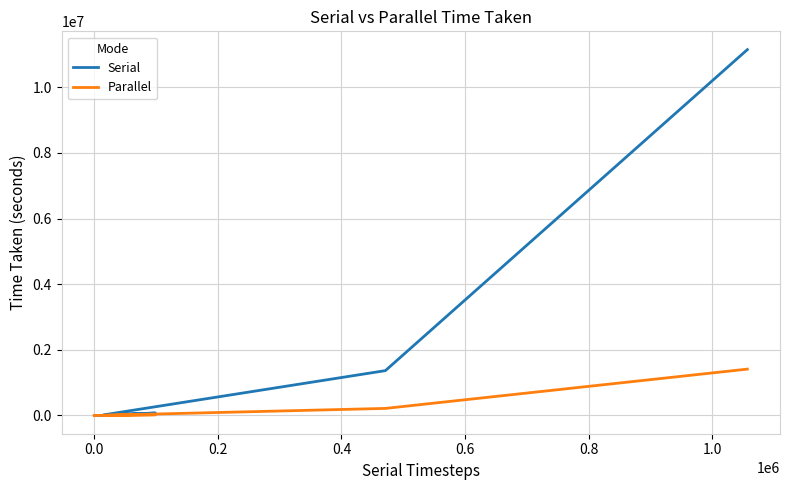

What is the difference between the second highest and second lowest values in the Serial series?

1365385